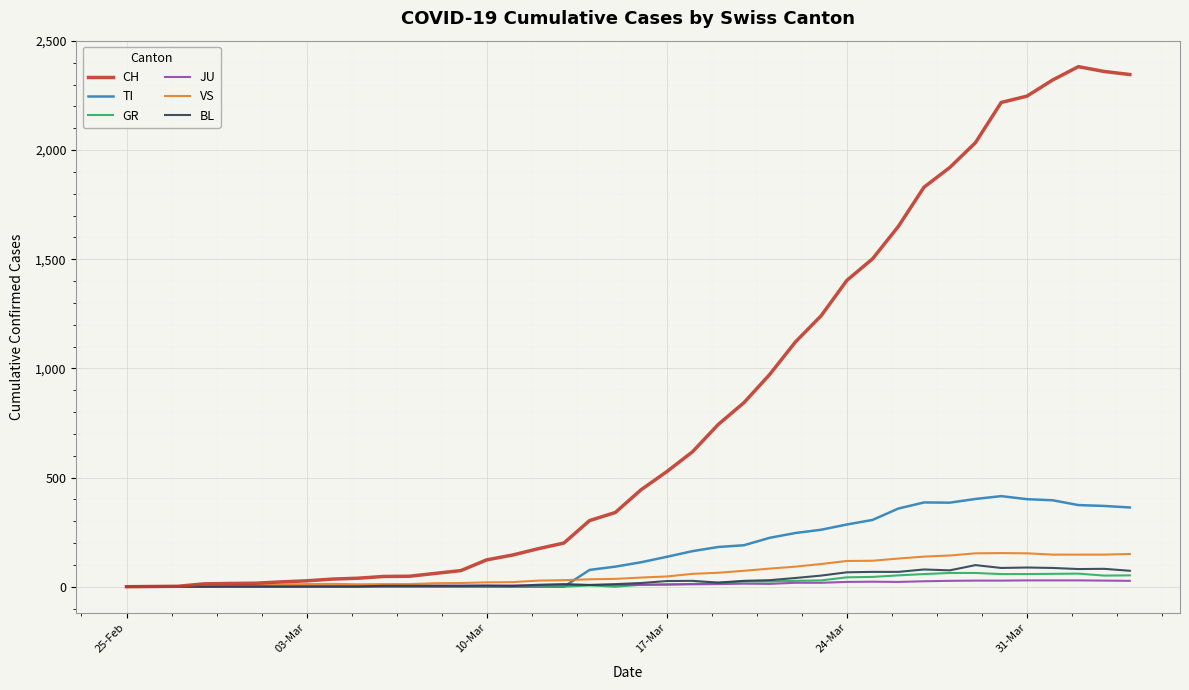

What is the maximum value for BL?

99